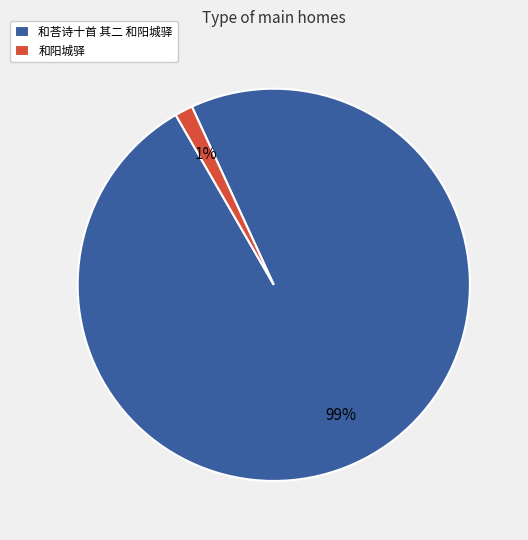

To the nearest percent, what portion does 和阳城驿 represent?

1%